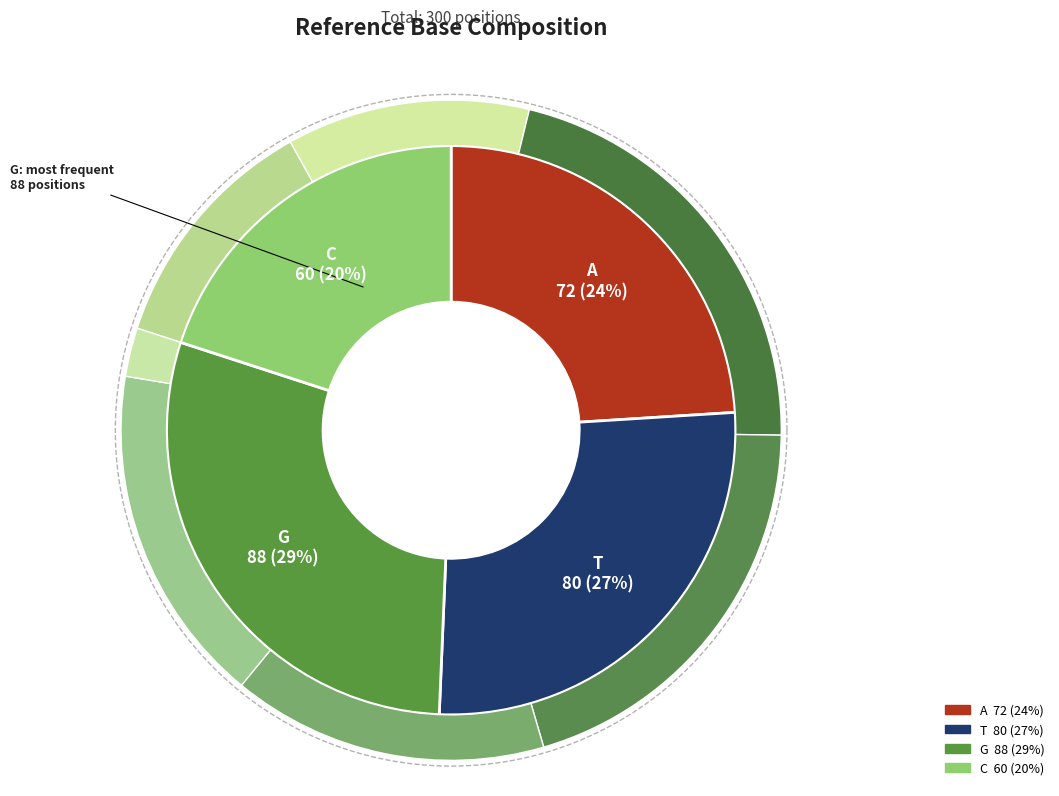

Is it true that G is 29% of the pie?

True